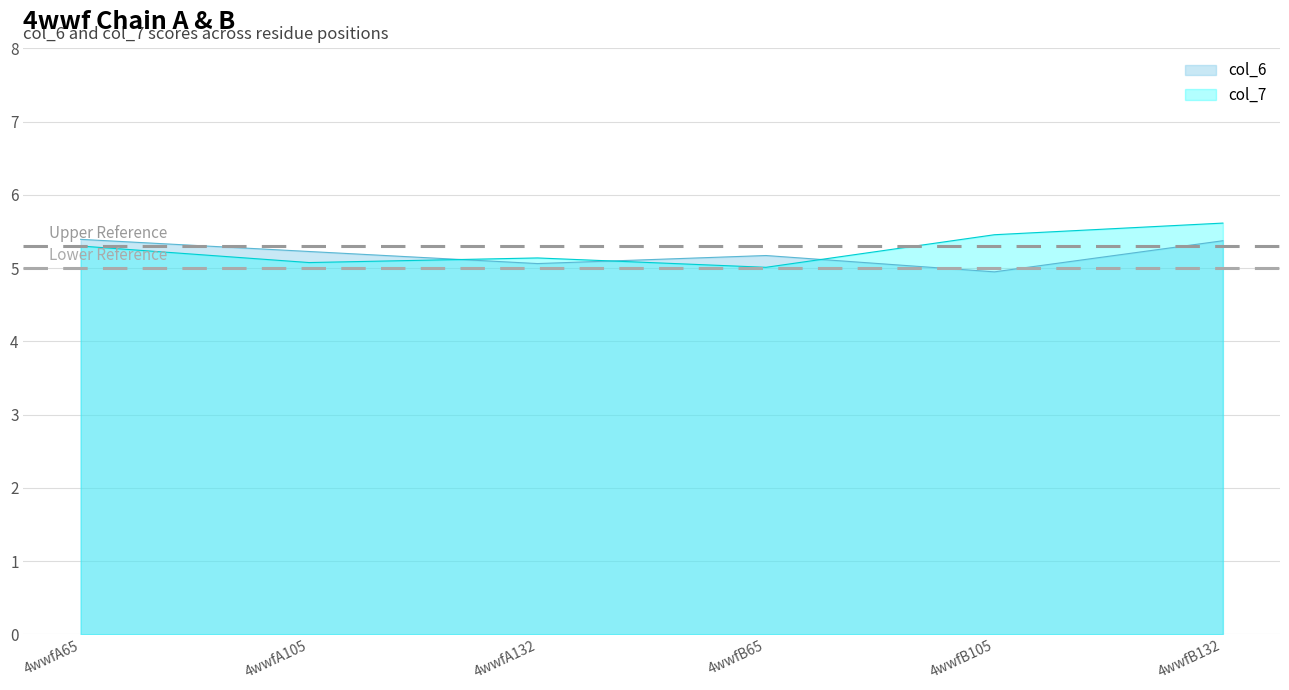

The value of col_6 at 4wwfA105 is 2.0. True or false?

False